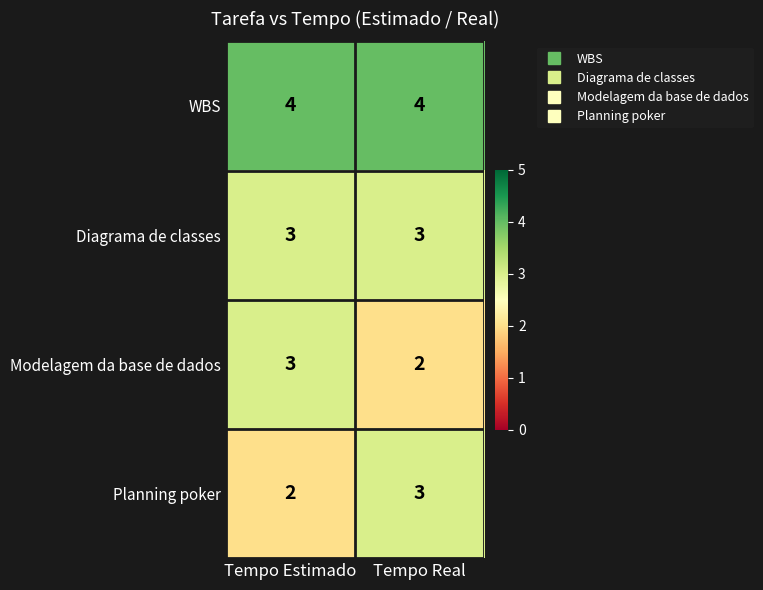

What is the sum of all Modelagem da base de dados values?

5